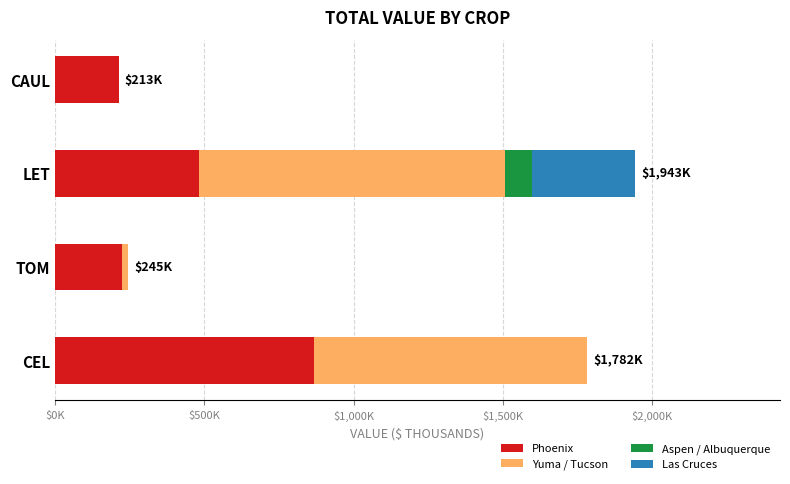

Reading left to right, extract all data points from this chart.

Phoenix: 866.9	224.2	482.8	213.1
Yuma / Tucson: 915.0	20.6	1023.7	0.0
Aspen / Albuquerque: 0.0	0.0	91.8	0.0
Las Cruces: 0.0	0.0	344.5	0.0